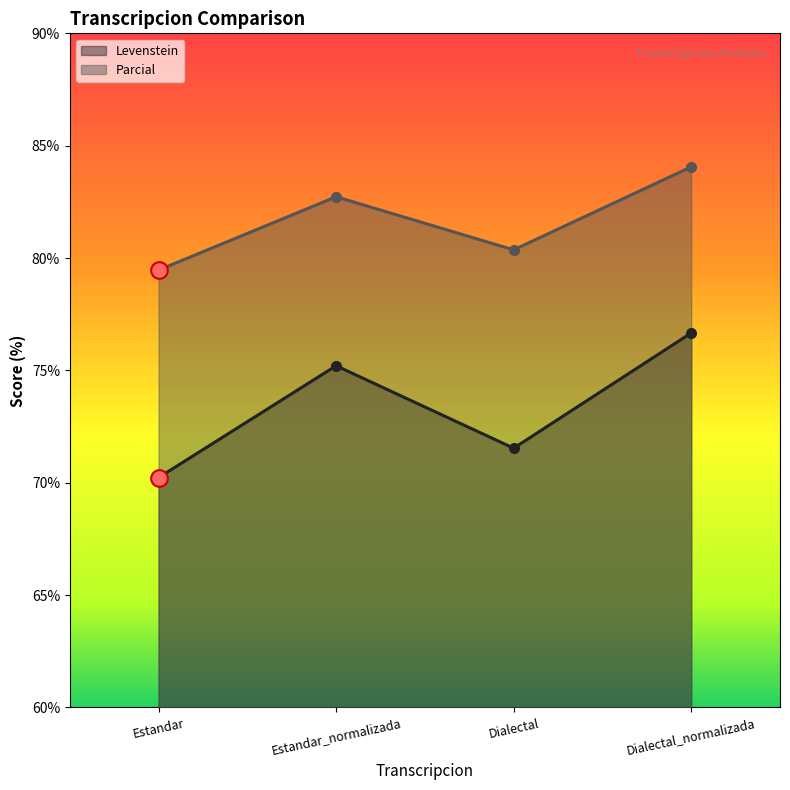

True or false: Levenstein has a value of 70.2 at Estandar.

True